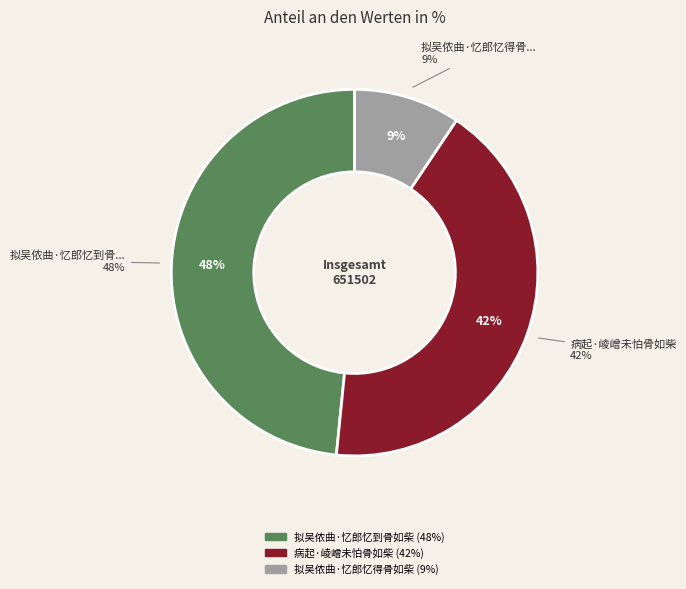

Does 拟吴侬曲·忆郎忆到骨如柴 represent more than half of the total?

No